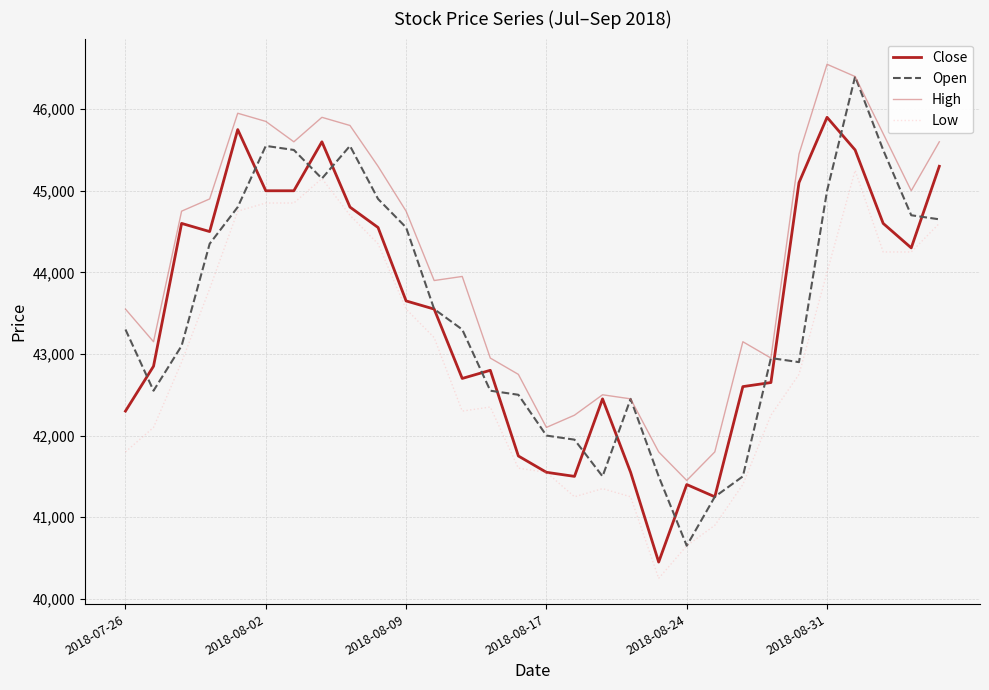

What are all the series names shown in the legend?

Close, Open, High, Low